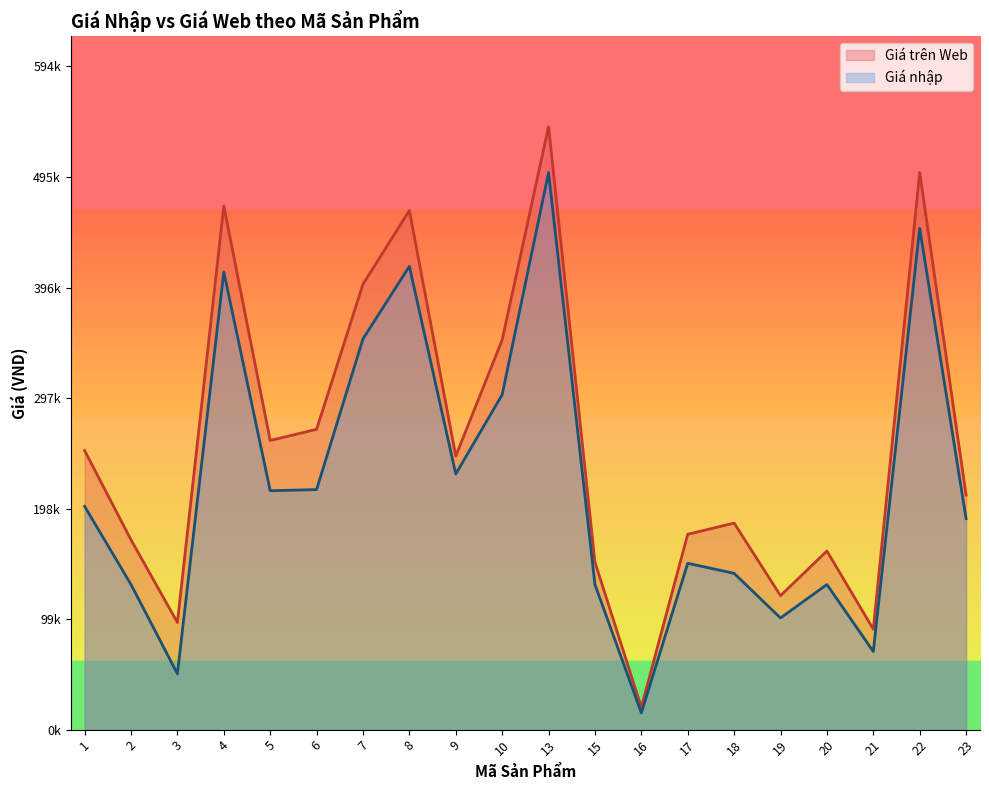

The value of Giá trên Web at 5 is 350560. True or false?

False